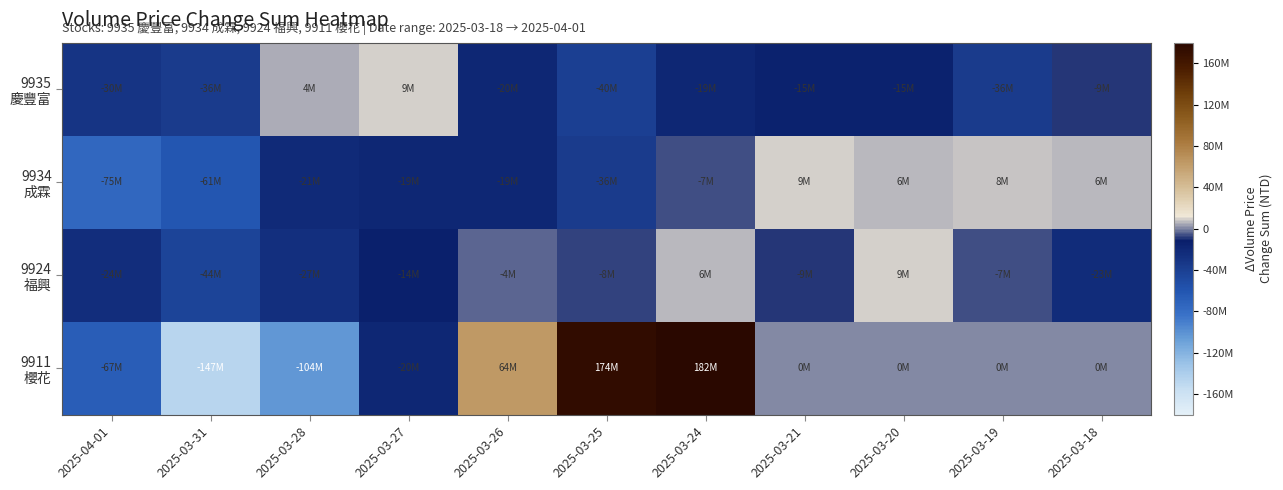

At which category is the sum across all series the highest?

2025-03-24